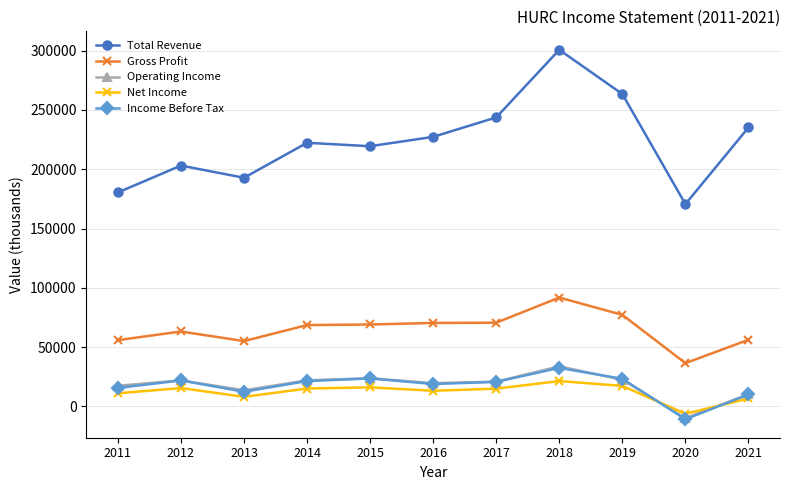

How many values in the Net Income series are below 15000?

5